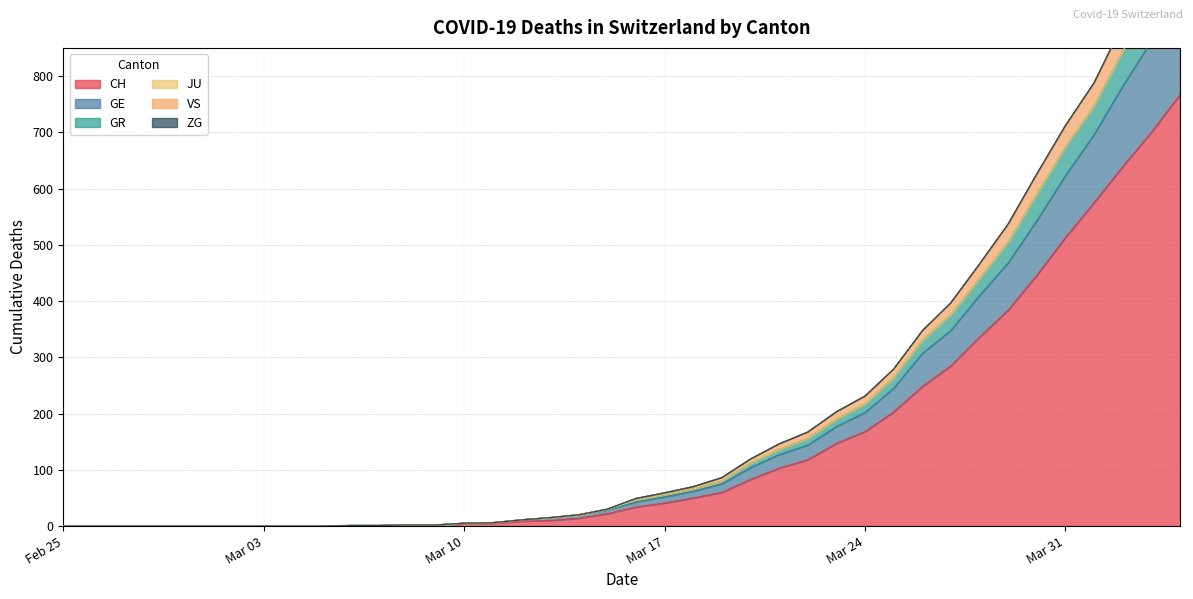

What is the difference between the VS values at 2020-03-19 and 2020-03-01?

86